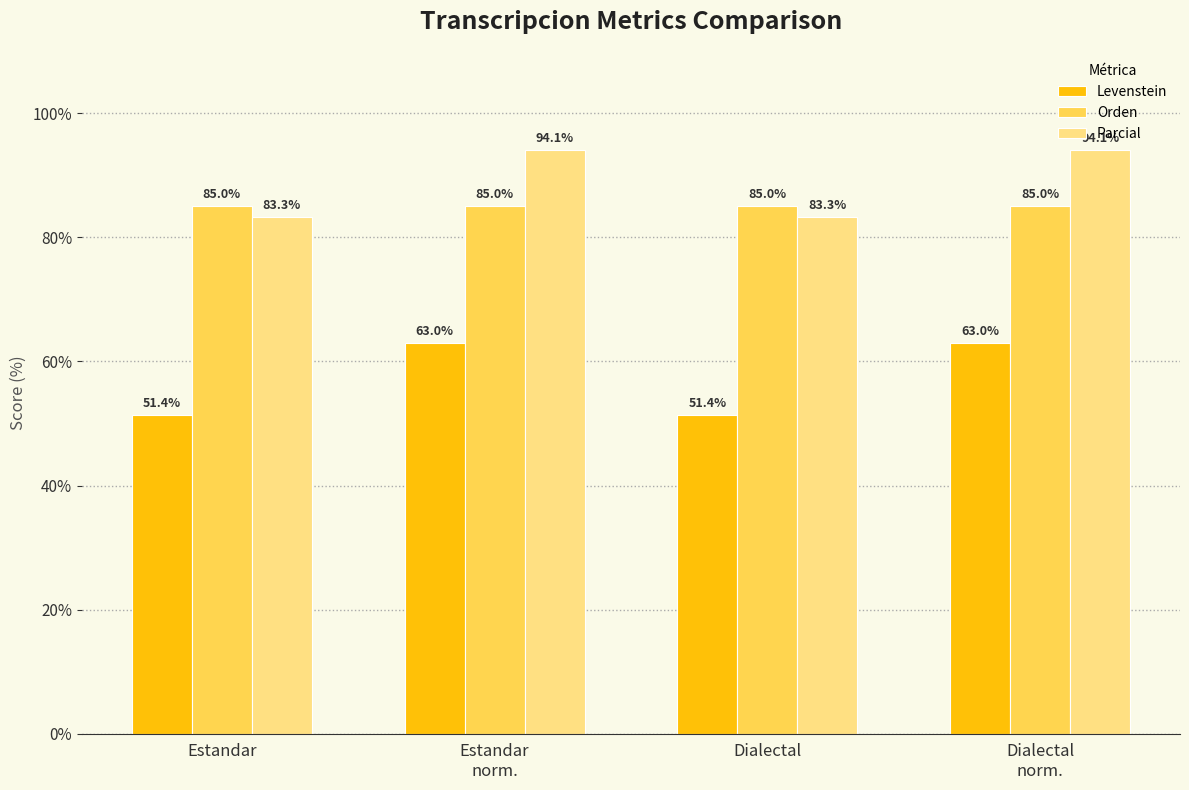

Which series has the widest spread of values?

Levenstein